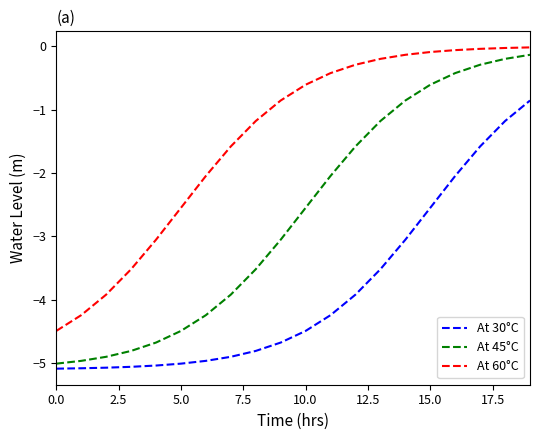

What is the minimum value shown in the chart?

-5.1